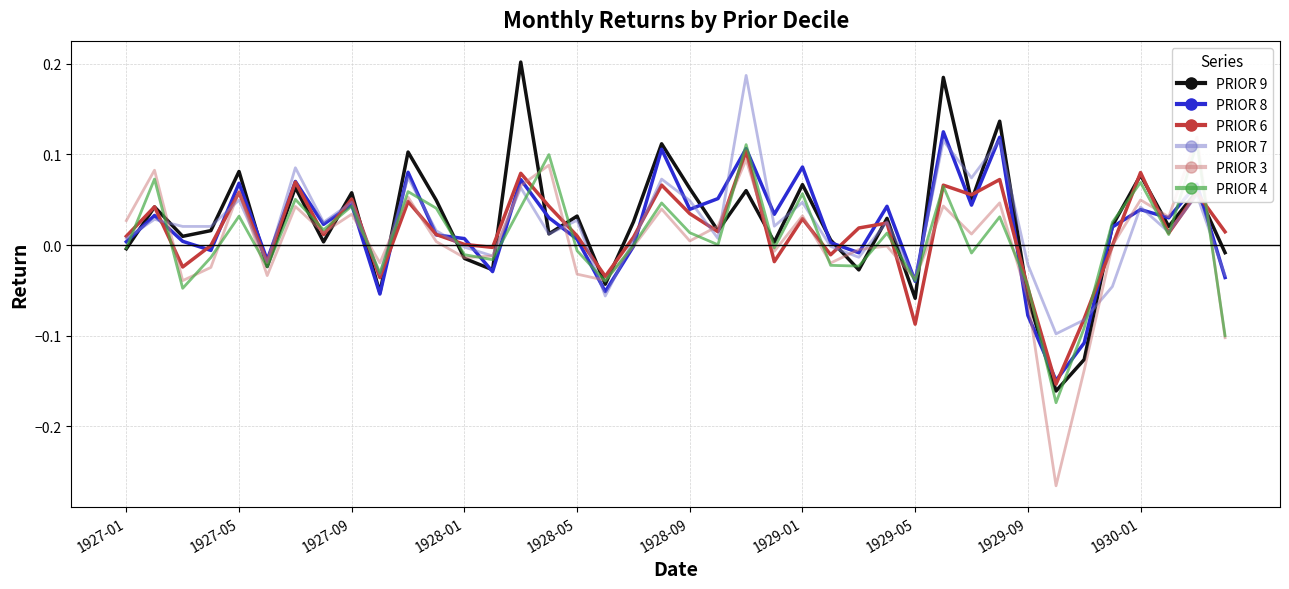

How many values in the PRIOR 8 series exceed 0?

28